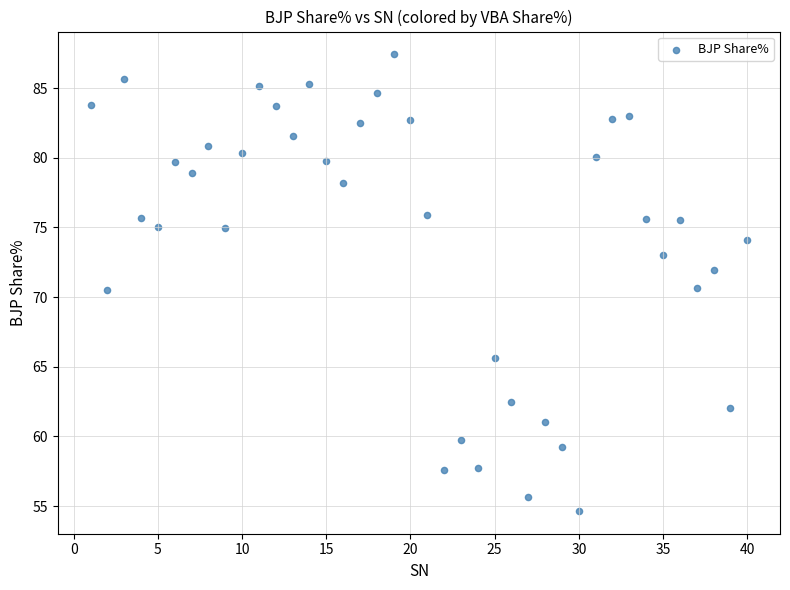

What is the range of X values (max minus min)?

39.0